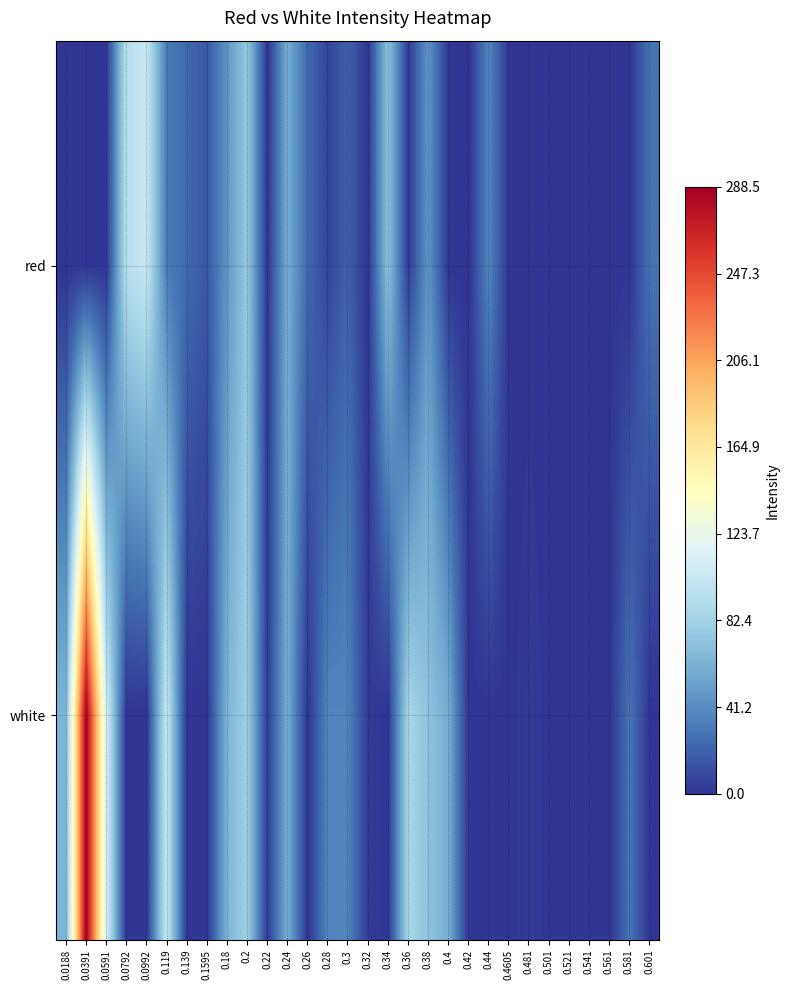

Count the number of data series in this chart.

2